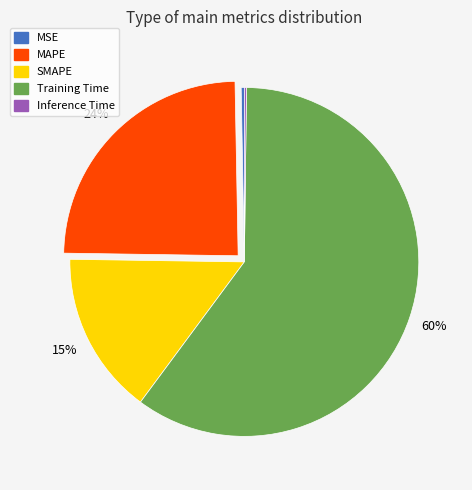

What percentage is the MAPE slice, to the nearest percent?

24%